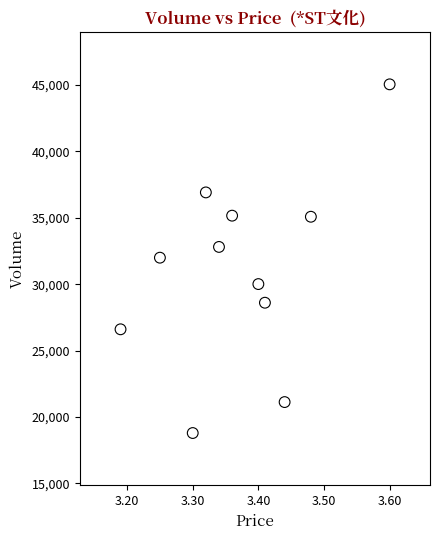

What is the range of Y values (max minus min)?

26261